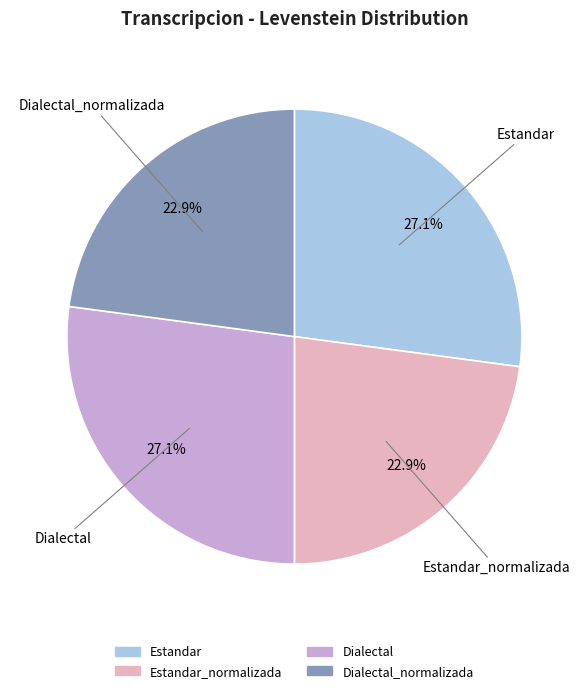

Is there a majority slice in this chart?

No